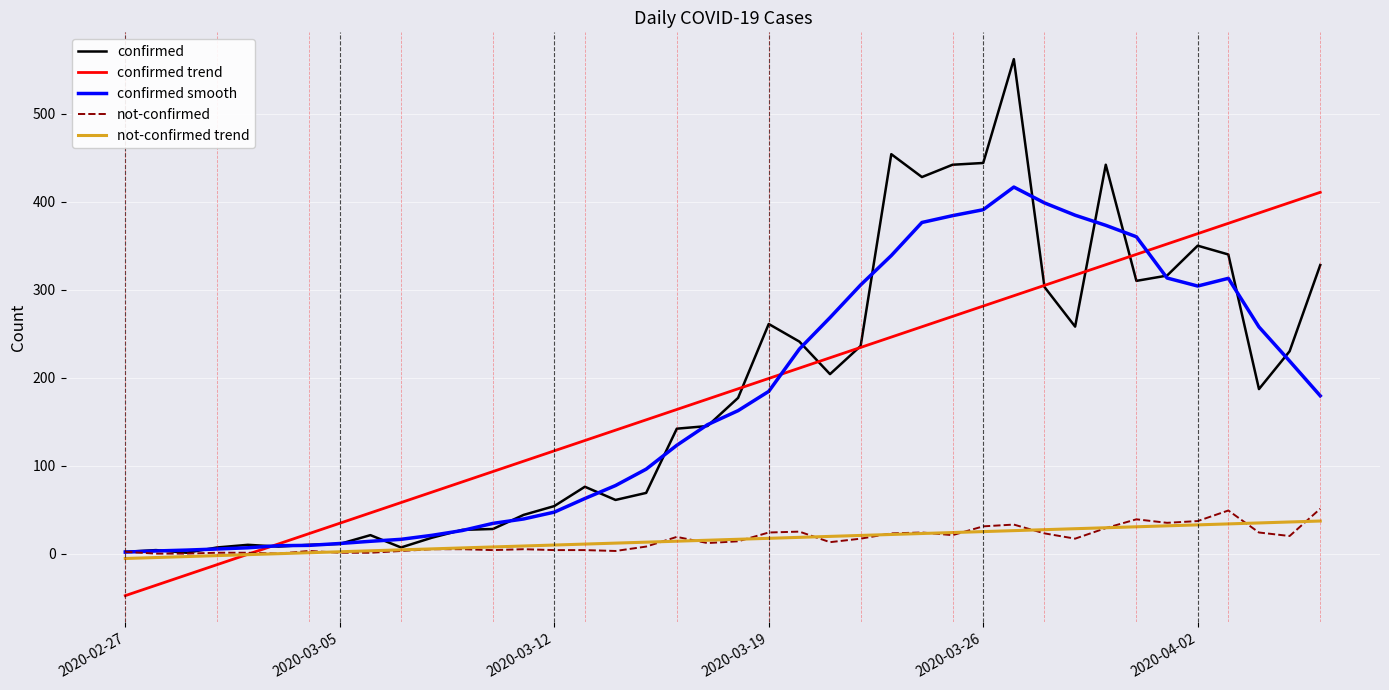

What is the difference between the second highest and minimum values in the confirmed trend series?

446.7